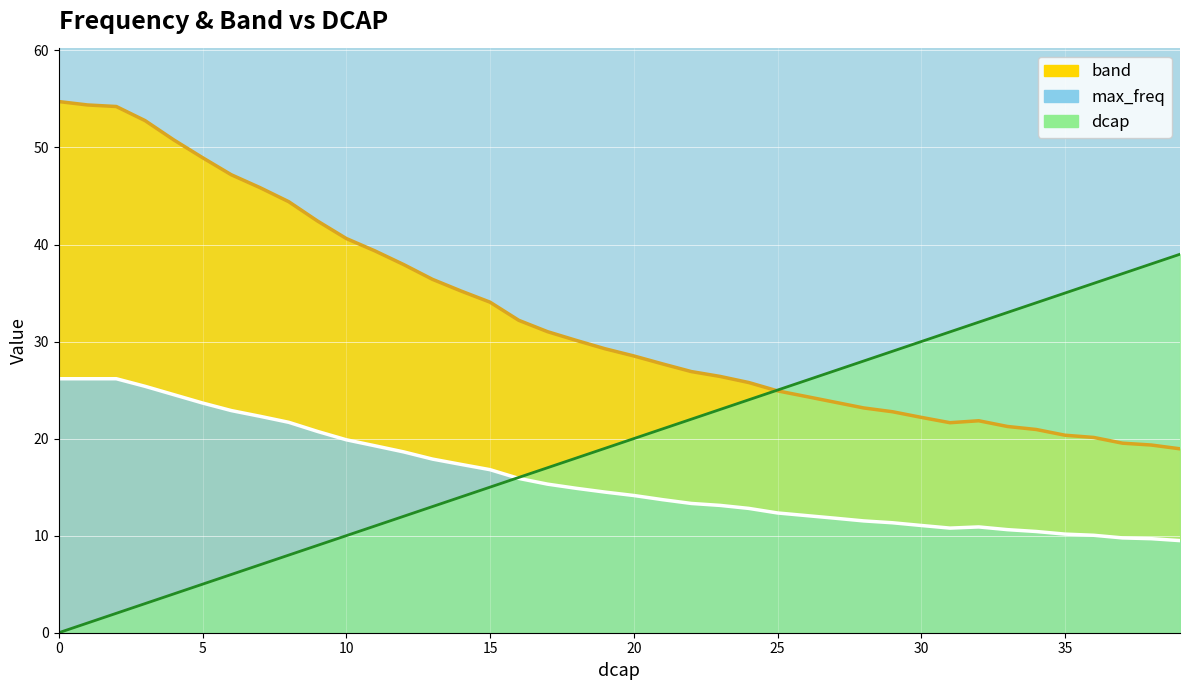

What is the maximum value for band?

54.7